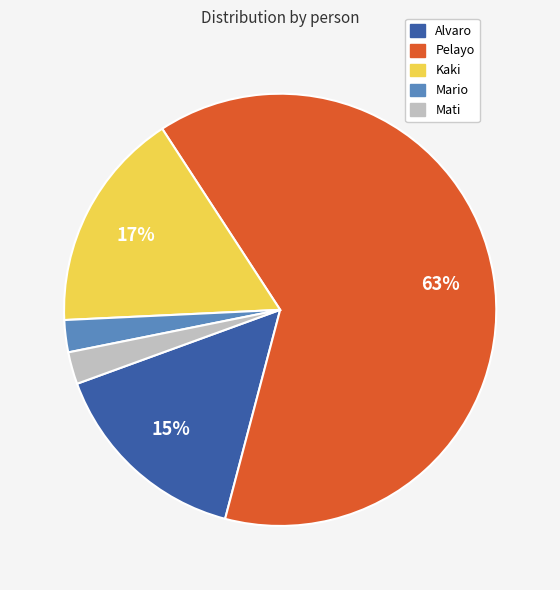

Which slice represents more than half of the pie?

Pelayo